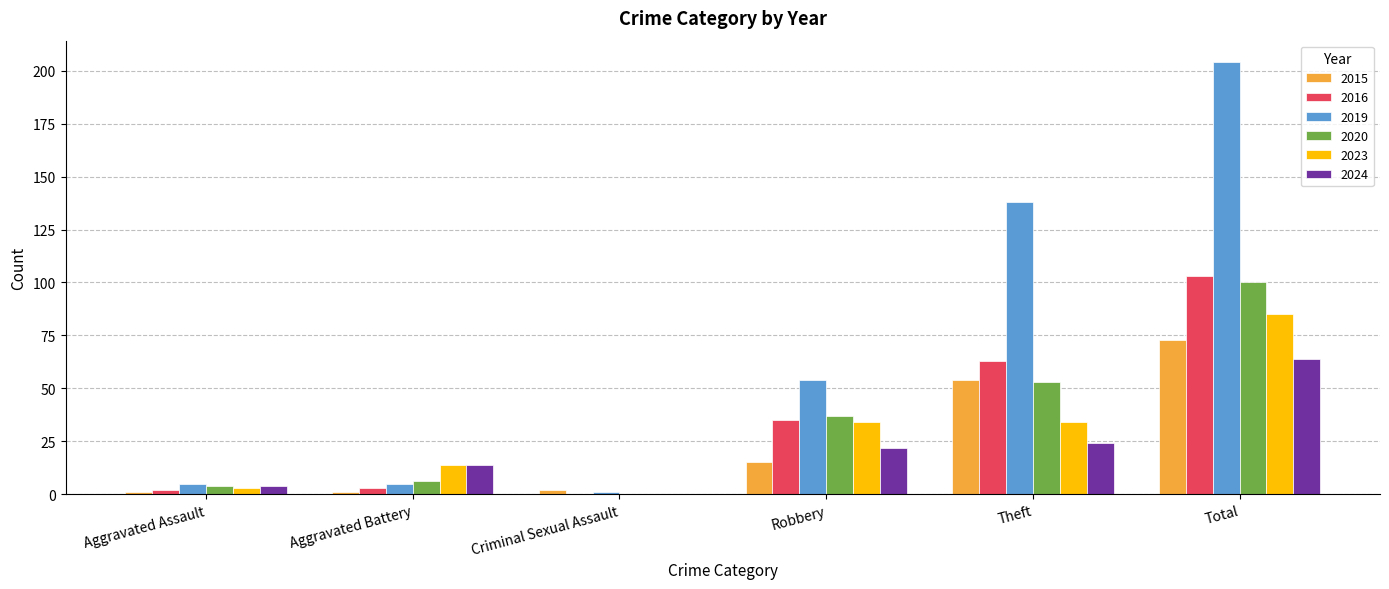

What is the approximate value of 2020 at Theft?

53